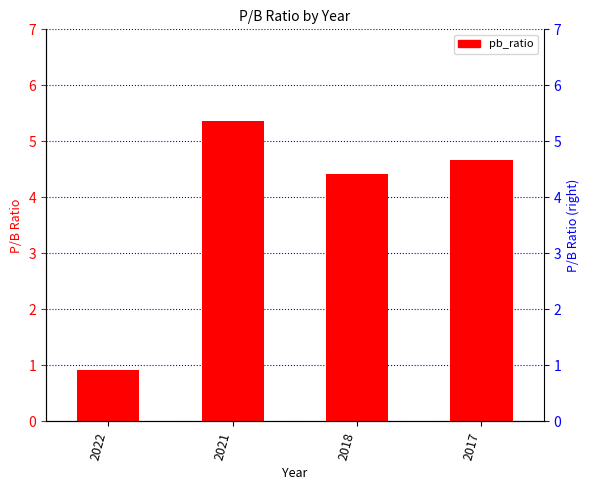

Between 2022 and 2018, which is larger?

2018